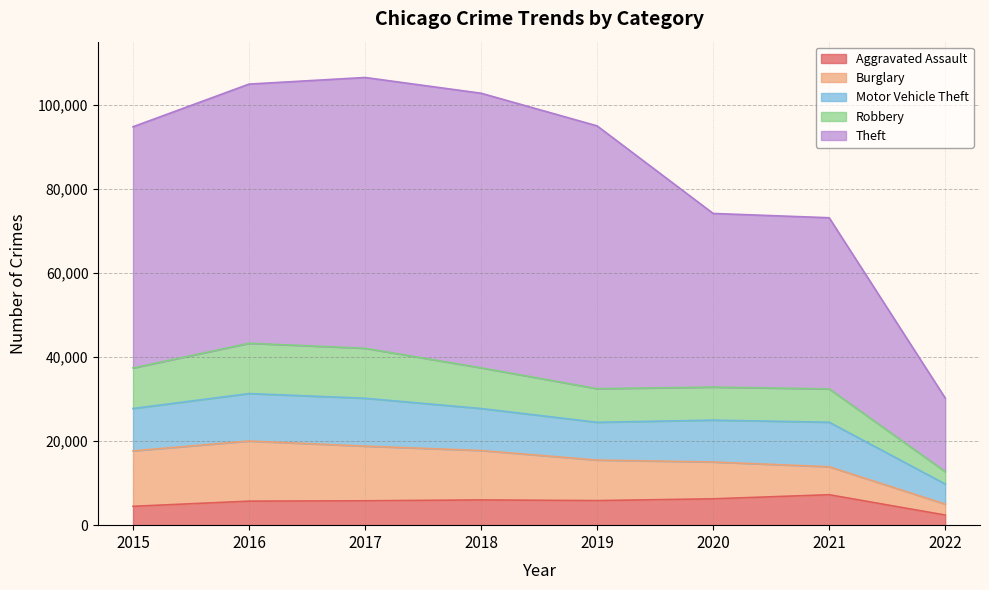

True or false: Theft has a value of 43179 at 2019.

False